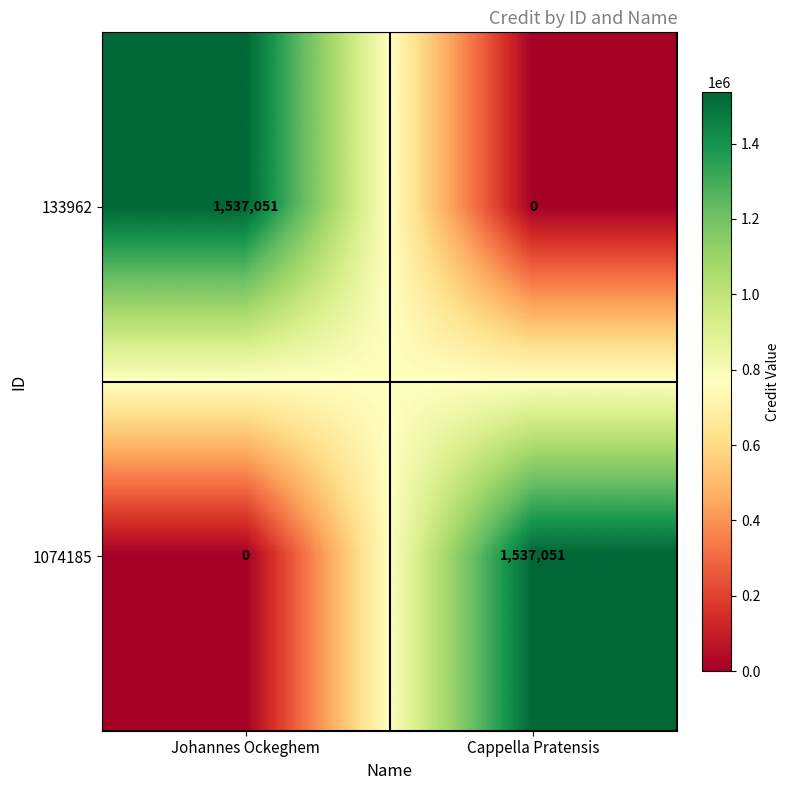

Reading left to right, what are all the values shown in this chart?

133962: Johannes Ockeghem=1537051	Cappella Pratensis=0
1074185: Johannes Ockeghem=0	Cappella Pratensis=1537051